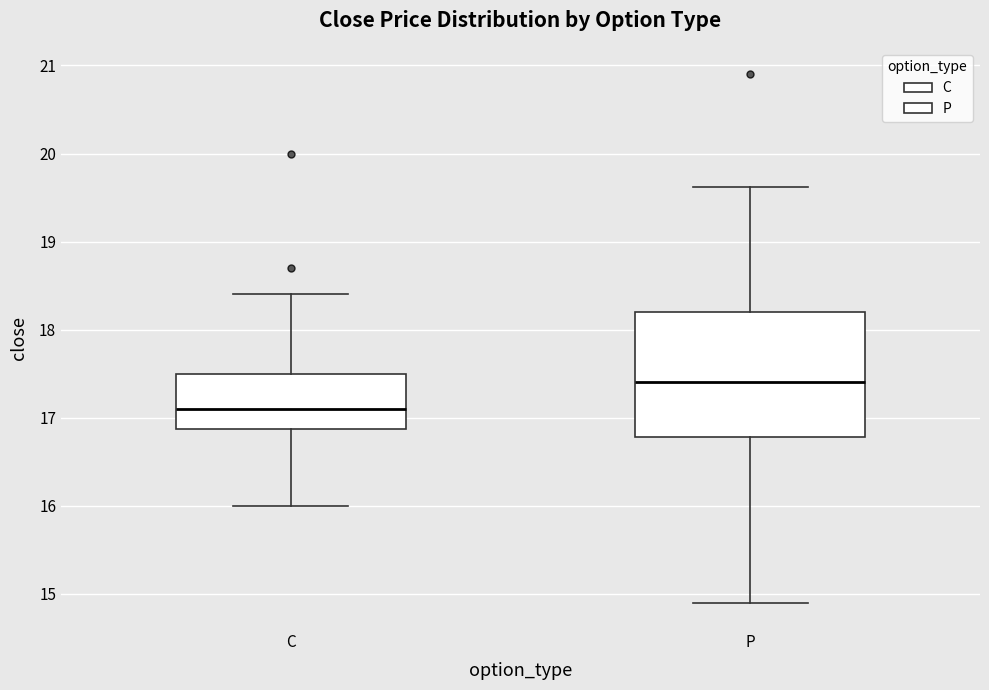

Reading left to right, read every box against the y-axis: the position of its median line, the range the box covers, and the ends of its whiskers. The values are not printed on the chart, so give them approximately, as read against the axis.

C: median 17.1, box 16.9 to 17.5, whiskers 16.0 to 18.4
P: median 17.4, box 16.8 to 18.2, whiskers 14.9 to 19.6